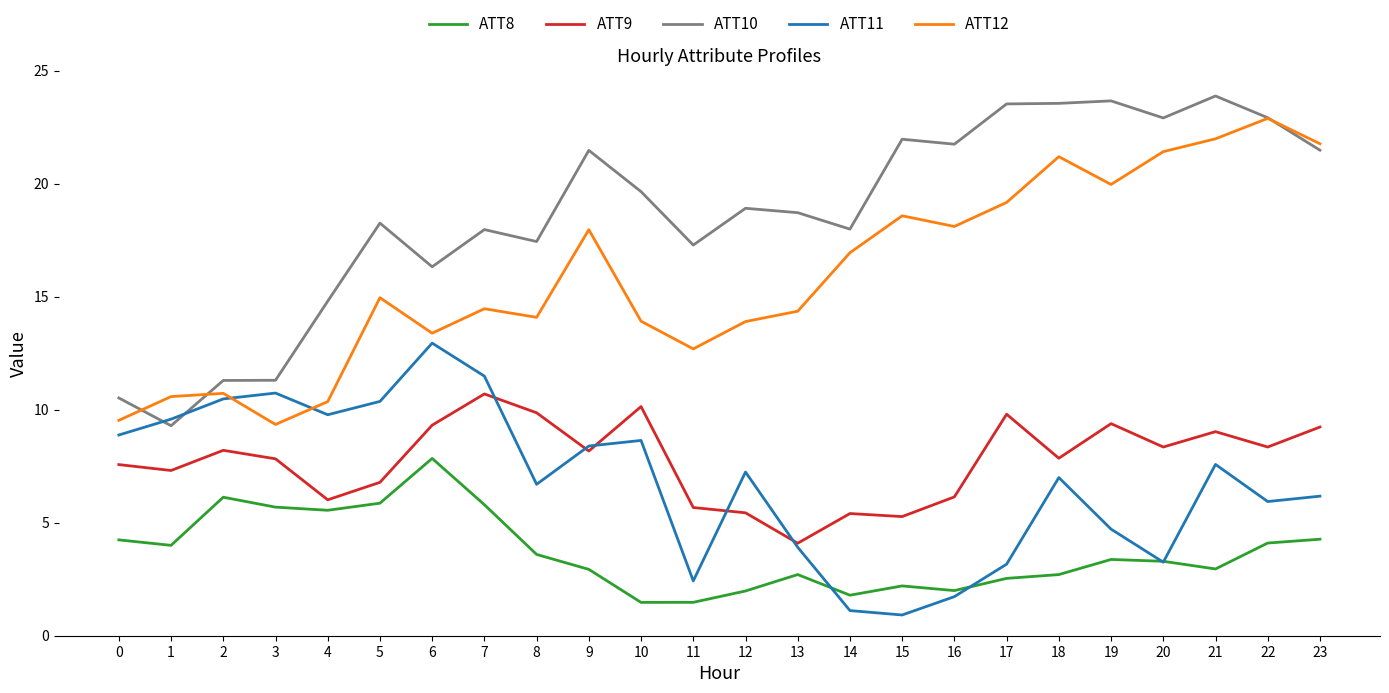

How many lines are shown in the chart?

5